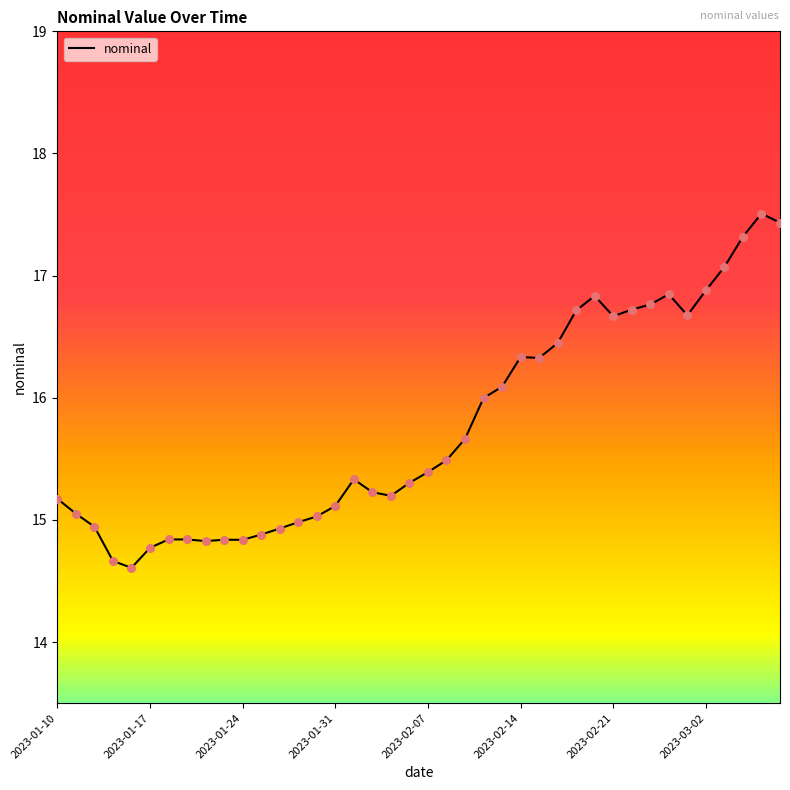

What is the difference between the maximum and minimum values?

2.9